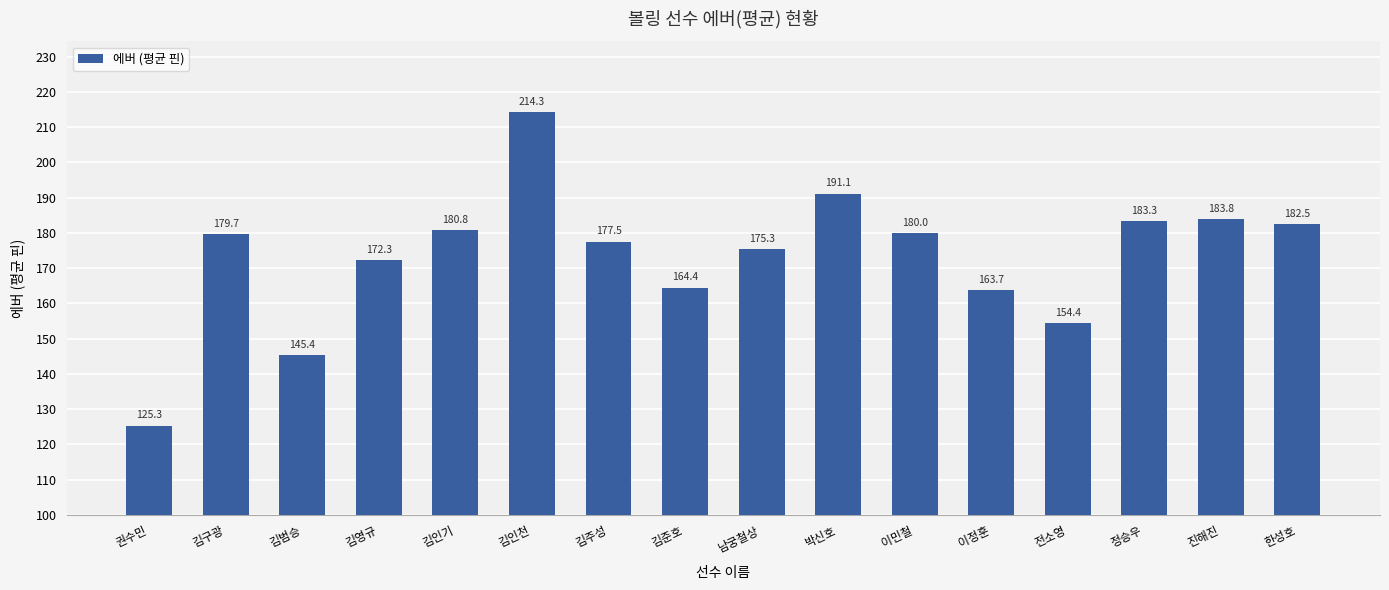

List the labels in order of value, smallest first.

권수민, 김범승, 전소영, 이정훈, 김준호, 김영규, 남궁철상, 김주성, 김구광, 이민철, 김인기, 한성호, 정승우, 진해진, 박신호, 김인천